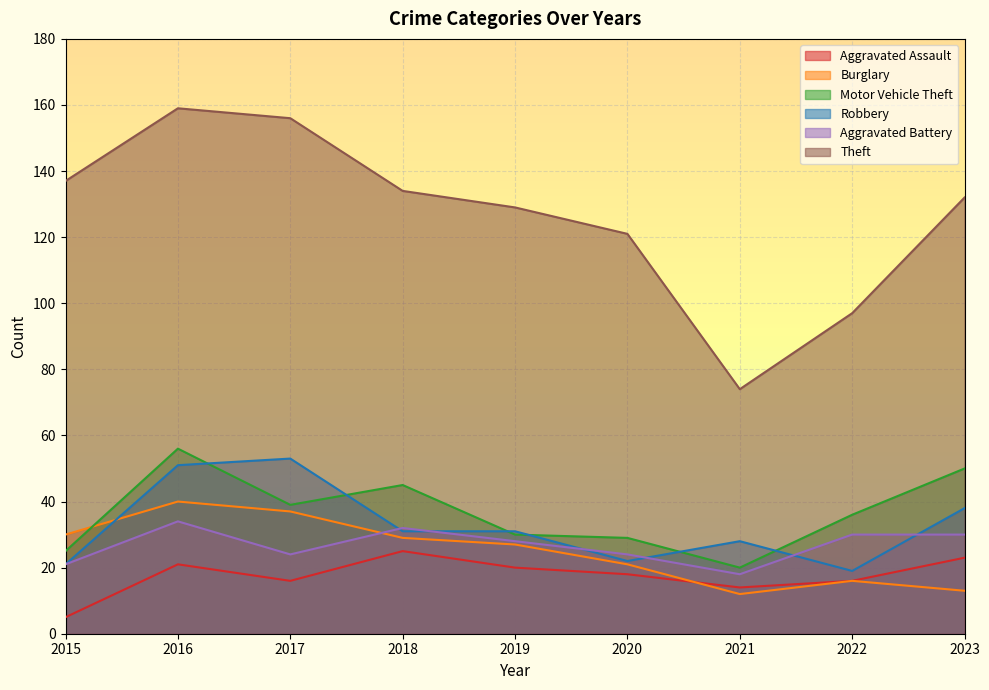

Which category has the lowest value in the Motor Vehicle Theft series?

2021